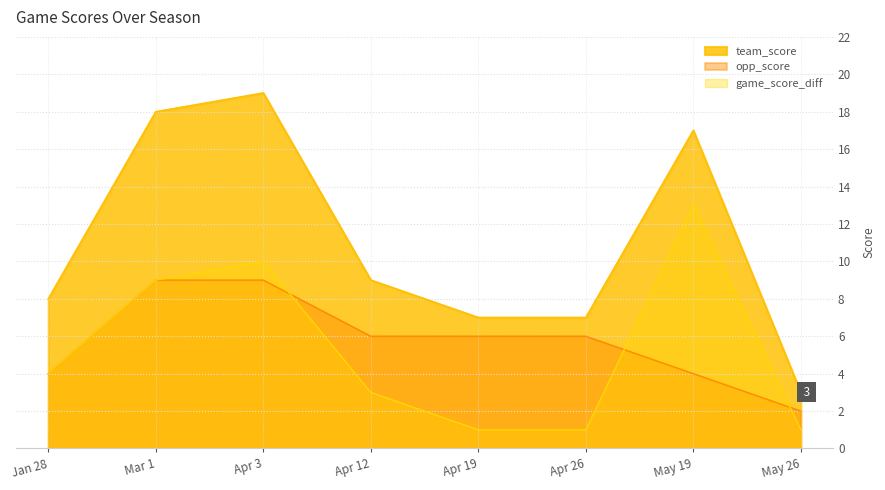

Is it true that team_score equals 4 at Apr 12?

False